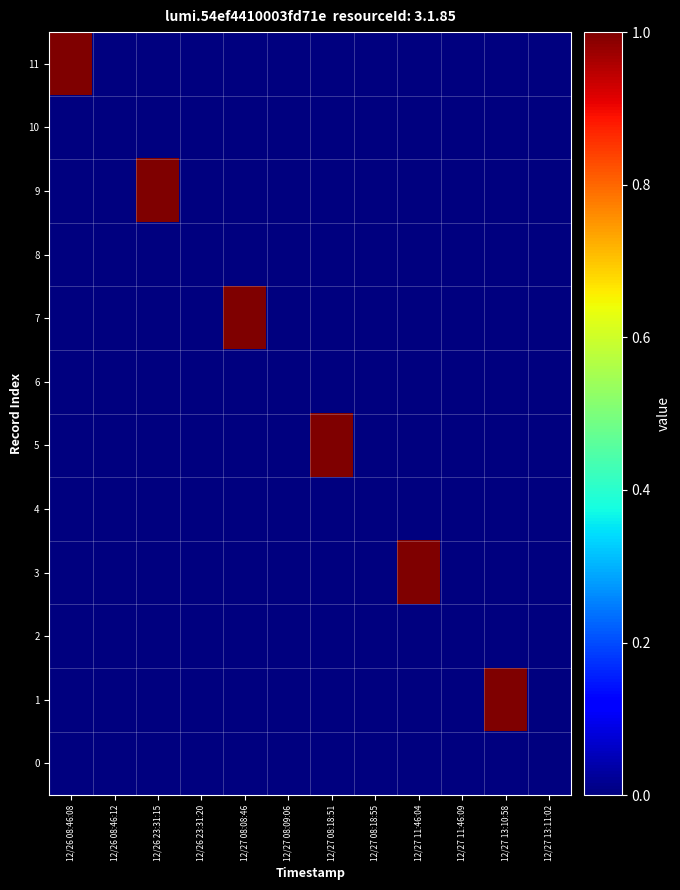

Reading left to right, extract all data points from this chart.

11: 12/26 08:46:08=1	12/26 08:46:12=0	12/26 23:31:15=0	12/26 23:31:20=0	12/27 08:08:46=0	12/27 08:09:06=0	12/27 08:18:51=0	12/27 08:18:55=0	12/27 11:46:04=0	12/27 11:46:09=0	12/27 13:10:58=0	12/27 13:11:02=0
10: 12/26 08:46:08=0	12/26 08:46:12=0	12/26 23:31:15=0	12/26 23:31:20=0	12/27 08:08:46=0	12/27 08:09:06=0	12/27 08:18:51=0	12/27 08:18:55=0	12/27 11:46:04=0	12/27 11:46:09=0	12/27 13:10:58=0	12/27 13:11:02=0
9: 12/26 08:46:08=0	12/26 08:46:12=0	12/26 23:31:15=1	12/26 23:31:20=0	12/27 08:08:46=0	12/27 08:09:06=0	12/27 08:18:51=0	12/27 08:18:55=0	12/27 11:46:04=0	12/27 11:46:09=0	12/27 13:10:58=0	12/27 13:11:02=0
8: 12/26 08:46:08=0	12/26 08:46:12=0	12/26 23:31:15=0	12/26 23:31:20=0	12/27 08:08:46=0	12/27 08:09:06=0	12/27 08:18:51=0	12/27 08:18:55=0	12/27 11:46:04=0	12/27 11:46:09=0	12/27 13:10:58=0	12/27 13:11:02=0
7: 12/26 08:46:08=0	12/26 08:46:12=0	12/26 23:31:15=0	12/26 23:31:20=0	12/27 08:08:46=1	12/27 08:09:06=0	12/27 08:18:51=0	12/27 08:18:55=0	12/27 11:46:04=0	12/27 11:46:09=0	12/27 13:10:58=0	12/27 13:11:02=0
6: 12/26 08:46:08=0	12/26 08:46:12=0	12/26 23:31:15=0	12/26 23:31:20=0	12/27 08:08:46=0	12/27 08:09:06=0	12/27 08:18:51=0	12/27 08:18:55=0	12/27 11:46:04=0	12/27 11:46:09=0	12/27 13:10:58=0	12/27 13:11:02=0
5: 12/26 08:46:08=0	12/26 08:46:12=0	12/26 23:31:15=0	12/26 23:31:20=0	12/27 08:08:46=0	12/27 08:09:06=0	12/27 08:18:51=1	12/27 08:18:55=0	12/27 11:46:04=0	12/27 11:46:09=0	12/27 13:10:58=0	12/27 13:11:02=0
4: 12/26 08:46:08=0	12/26 08:46:12=0	12/26 23:31:15=0	12/26 23:31:20=0	12/27 08:08:46=0	12/27 08:09:06=0	12/27 08:18:51=0	12/27 08:18:55=0	12/27 11:46:04=0	12/27 11:46:09=0	12/27 13:10:58=0	12/27 13:11:02=0
3: 12/26 08:46:08=0	12/26 08:46:12=0	12/26 23:31:15=0	12/26 23:31:20=0	12/27 08:08:46=0	12/27 08:09:06=0	12/27 08:18:51=0	12/27 08:18:55=0	12/27 11:46:04=1	12/27 11:46:09=0	12/27 13:10:58=0	12/27 13:11:02=0
2: 12/26 08:46:08=0	12/26 08:46:12=0	12/26 23:31:15=0	12/26 23:31:20=0	12/27 08:08:46=0	12/27 08:09:06=0	12/27 08:18:51=0	12/27 08:18:55=0	12/27 11:46:04=0	12/27 11:46:09=0	12/27 13:10:58=0	12/27 13:11:02=0
1: 12/26 08:46:08=0	12/26 08:46:12=0	12/26 23:31:15=0	12/26 23:31:20=0	12/27 08:08:46=0	12/27 08:09:06=0	12/27 08:18:51=0	12/27 08:18:55=0	12/27 11:46:04=0	12/27 11:46:09=0	12/27 13:10:58=1	12/27 13:11:02=0
0: 12/26 08:46:08=0	12/26 08:46:12=0	12/26 23:31:15=0	12/26 23:31:20=0	12/27 08:08:46=0	12/27 08:09:06=0	12/27 08:18:51=0	12/27 08:18:55=0	12/27 11:46:04=0	12/27 11:46:09=0	12/27 13:10:58=0	12/27 13:11:02=0